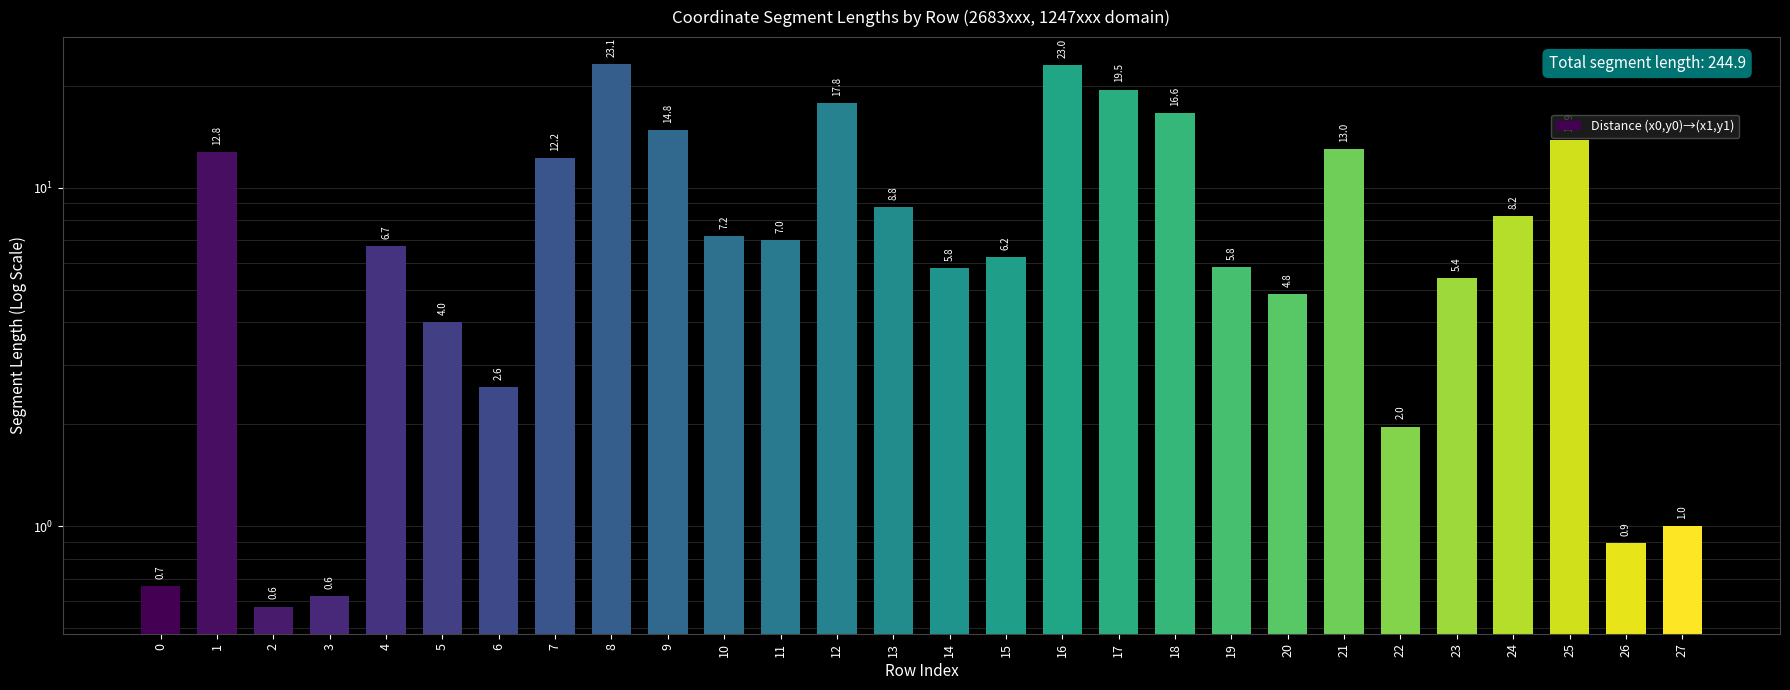

Reading left to right, what are all the values shown in this chart?

0=0.7	1=12.8	2=0.6	3=0.6	4=6.7	5=4.0	6=2.6	7=12.2	8=23.1	9=14.8	10=7.2	11=7.0	12=17.8	13=8.8	14=5.8	15=6.2	16=23.0	17=19.5	18=16.6	19=5.8	20=4.8	21=13.0	22=2.0	23=5.4	24=8.2	25=13.9	26=0.9	27=1.0